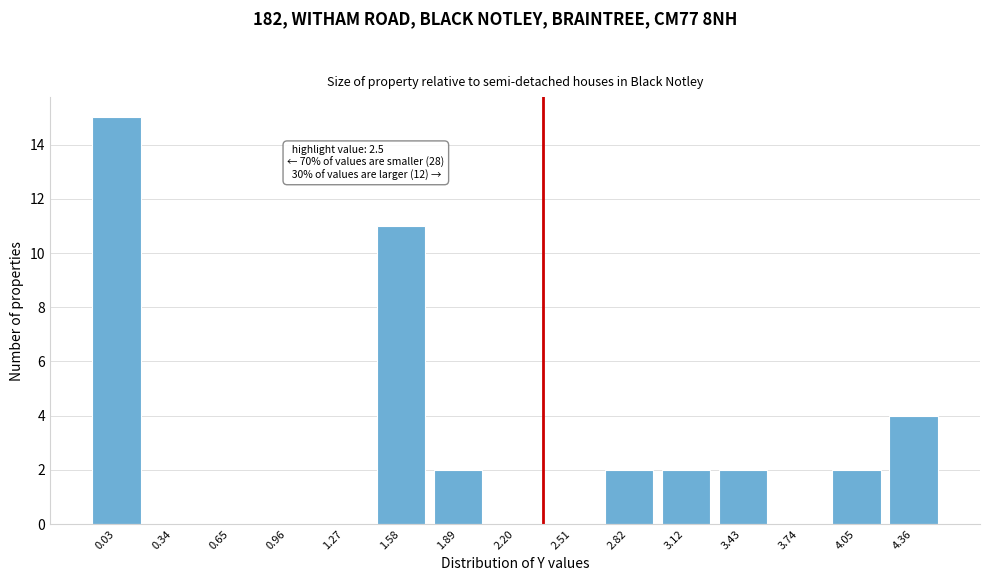

Reading right to left, extract all data points from this chart.

4.36=4	4.05=2	3.74=0	3.43=2	3.12=2	2.82=2	2.51=0	2.20=0	1.89=2	1.58=11	1.27=0	0.96=0	0.65=0	0.34=0	0.03=15